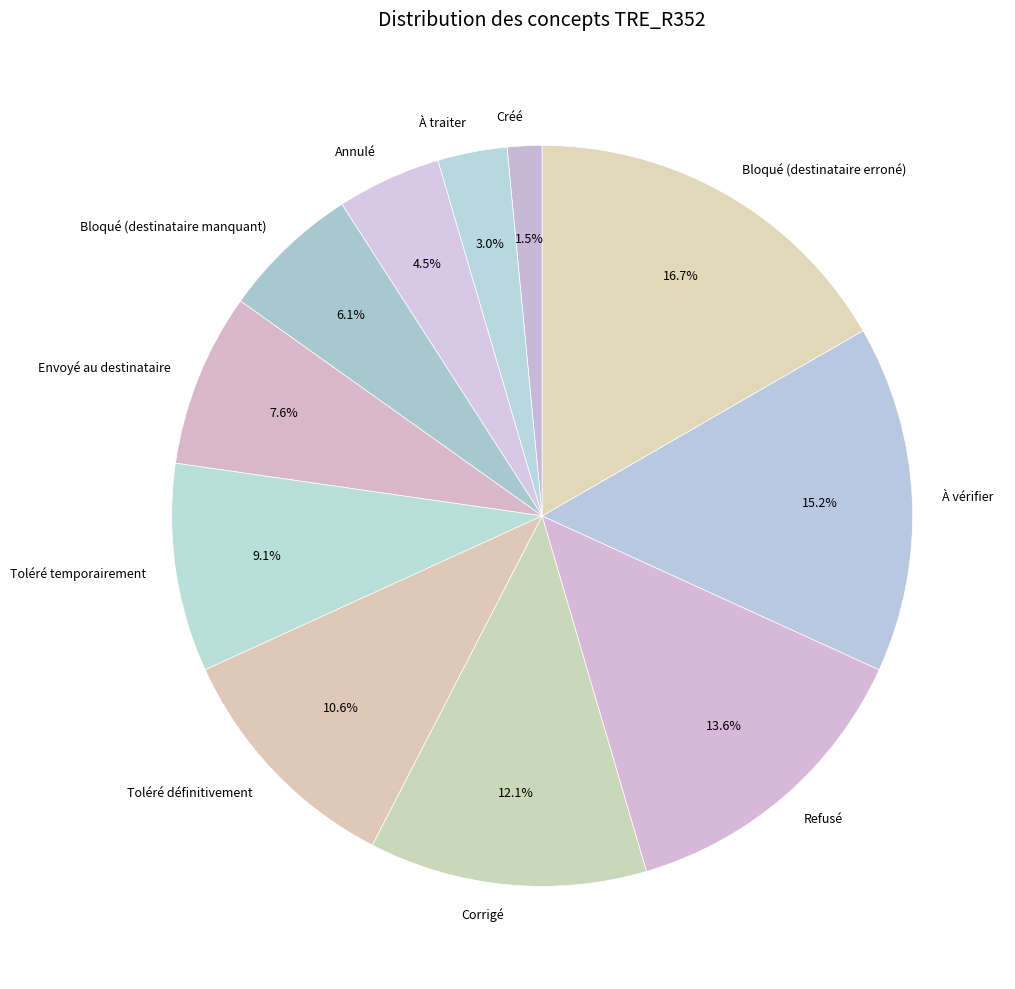

To the nearest percent, what percentage of the pie is Toléré temporairement?

9%